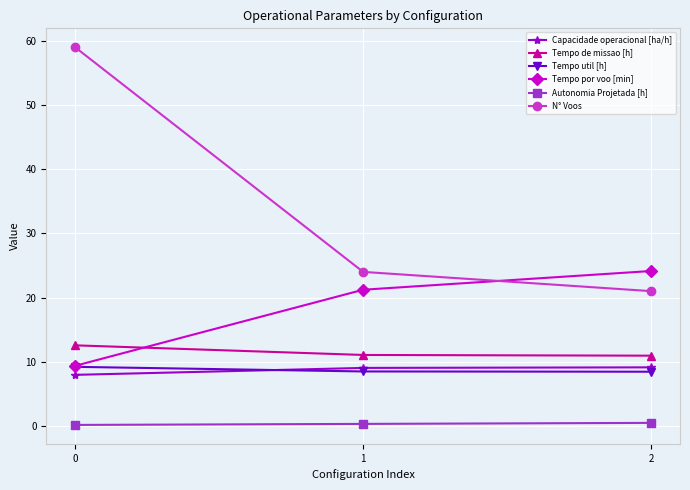

At how many categories does at least one series exceed 30?

1